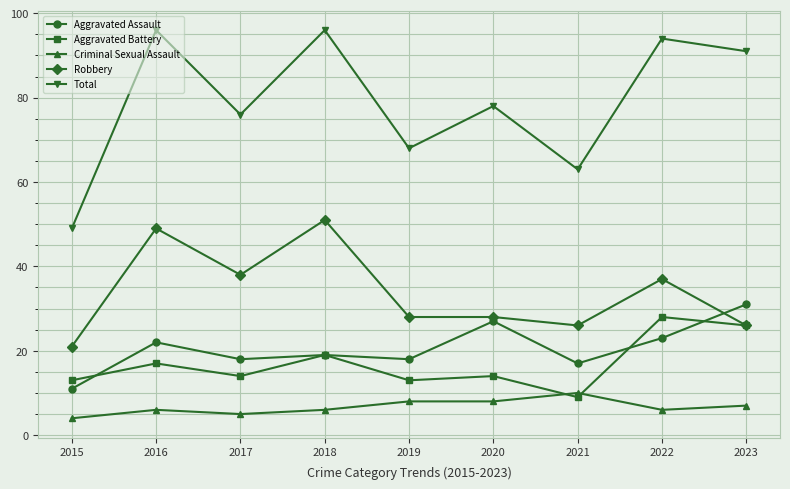

Does the chart display data point markers on the line(s)?

Yes